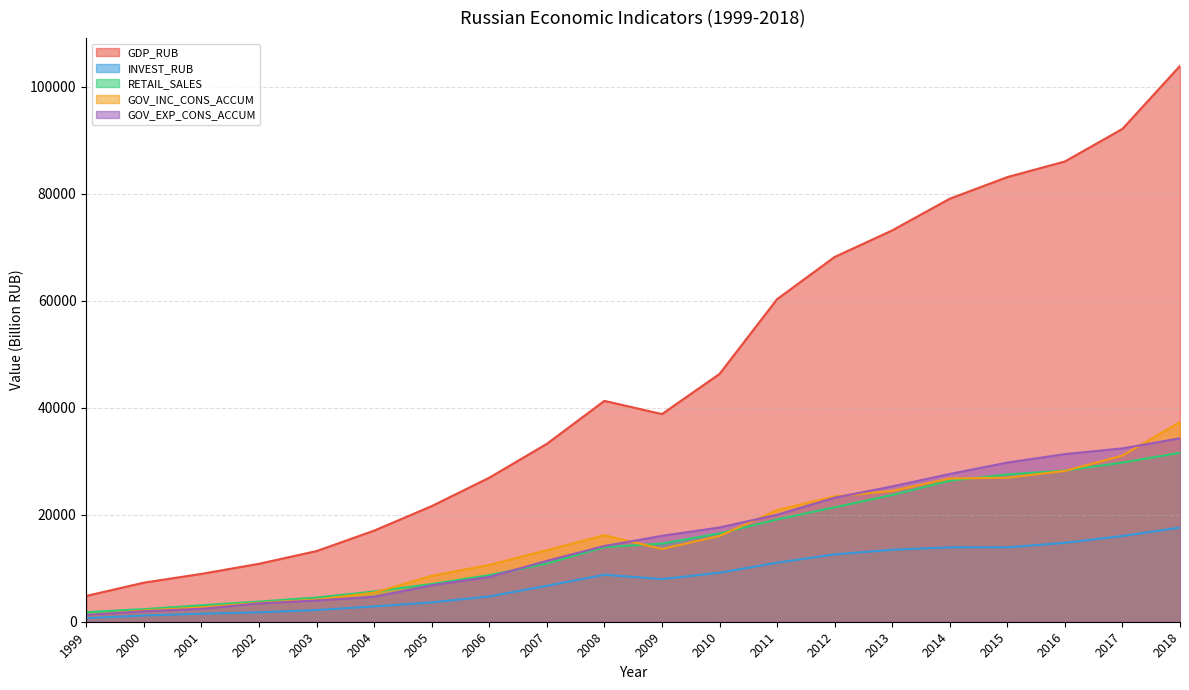

What is the approximate value of RETAIL_SALES at 1999?

1797.4